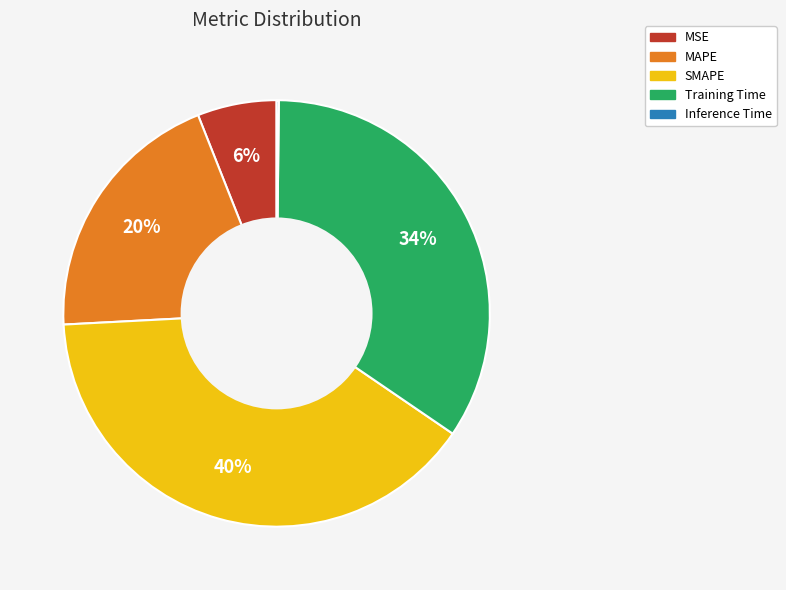

To the nearest percent, what percentage of the pie is SMAPE?

40%